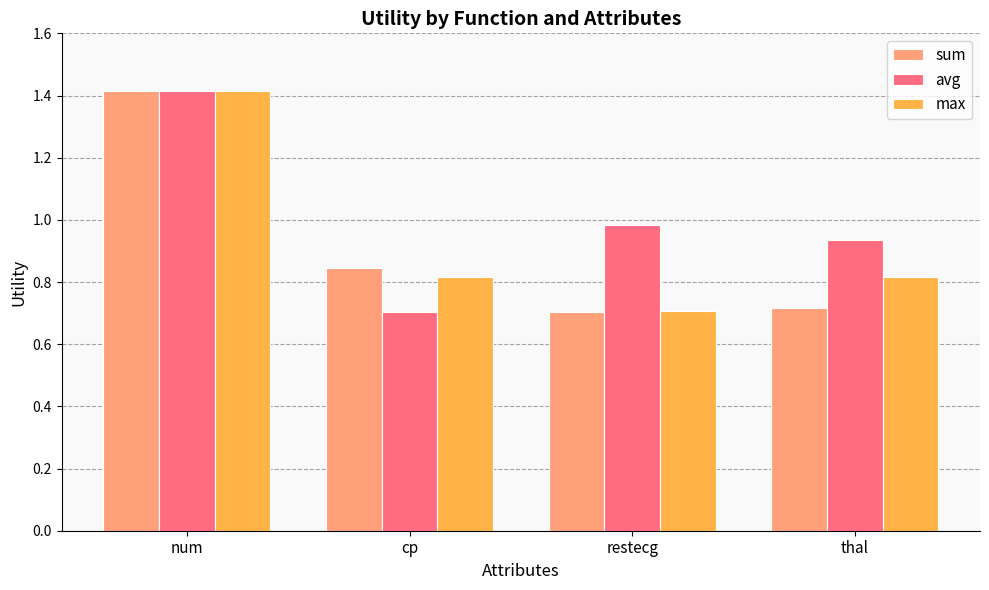

How many bars are there in total?

12